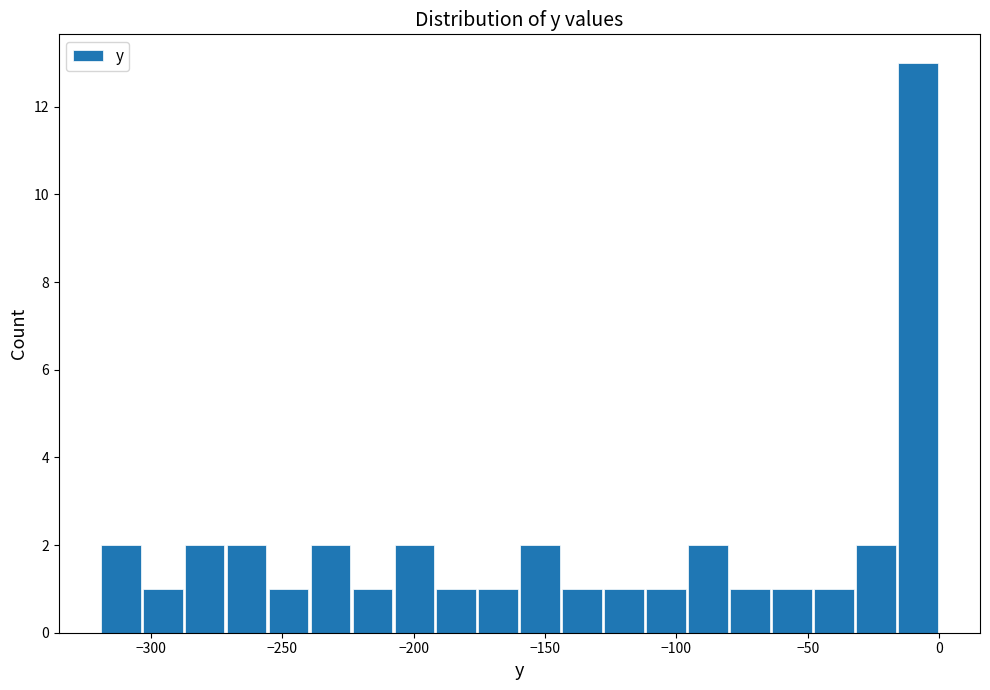

Around what value on the x-axis is the tallest bar? Give the approximate position of its centre, as read against the axis.

-10